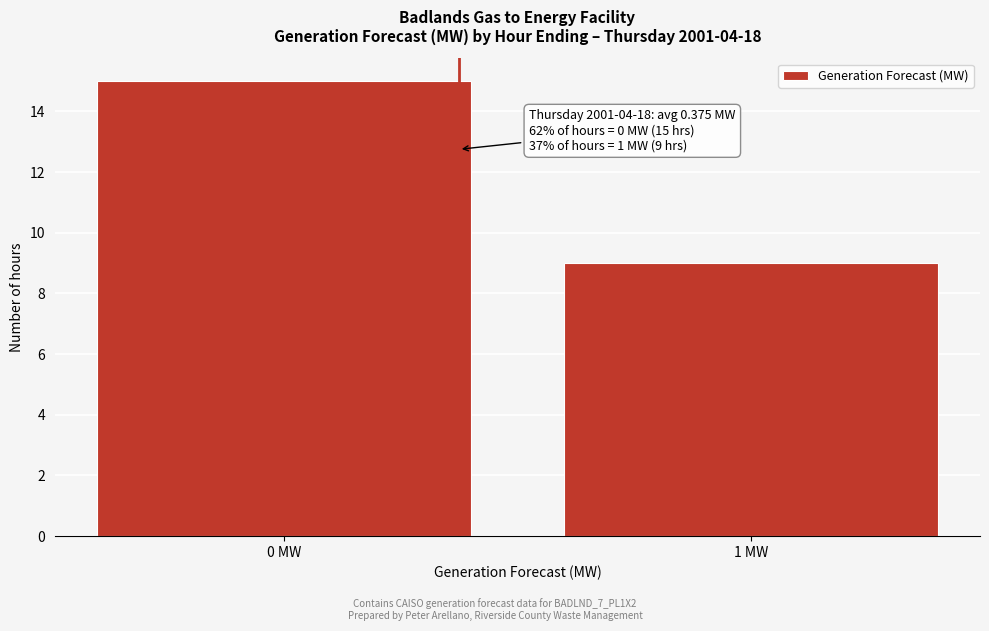

Reading left to right, extract all data points from this chart.

0 MW=15	1 MW=9